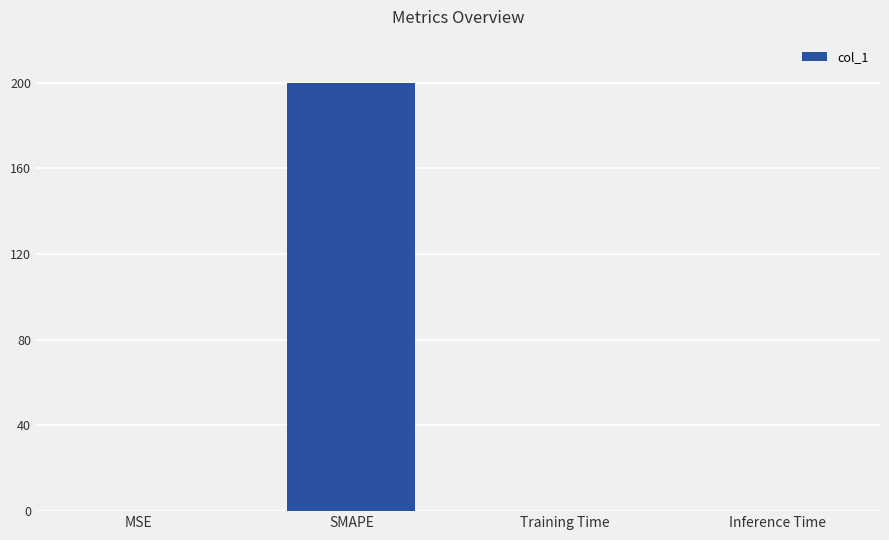

What is the approximate value at SMAPE?

200.0